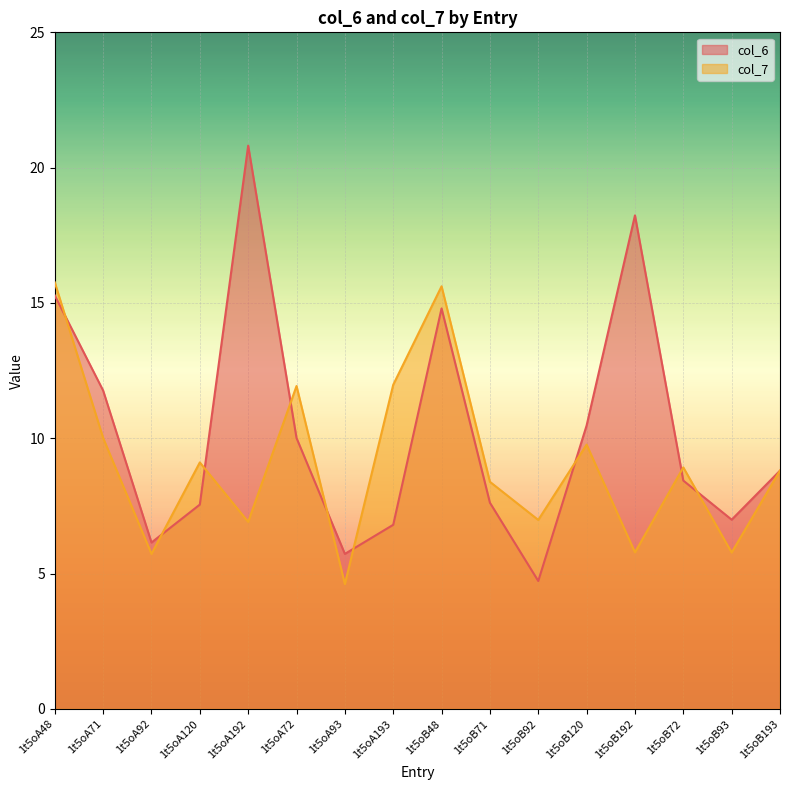

Which series ends up on top after the final intersection of col_7 and col_6?

col_7